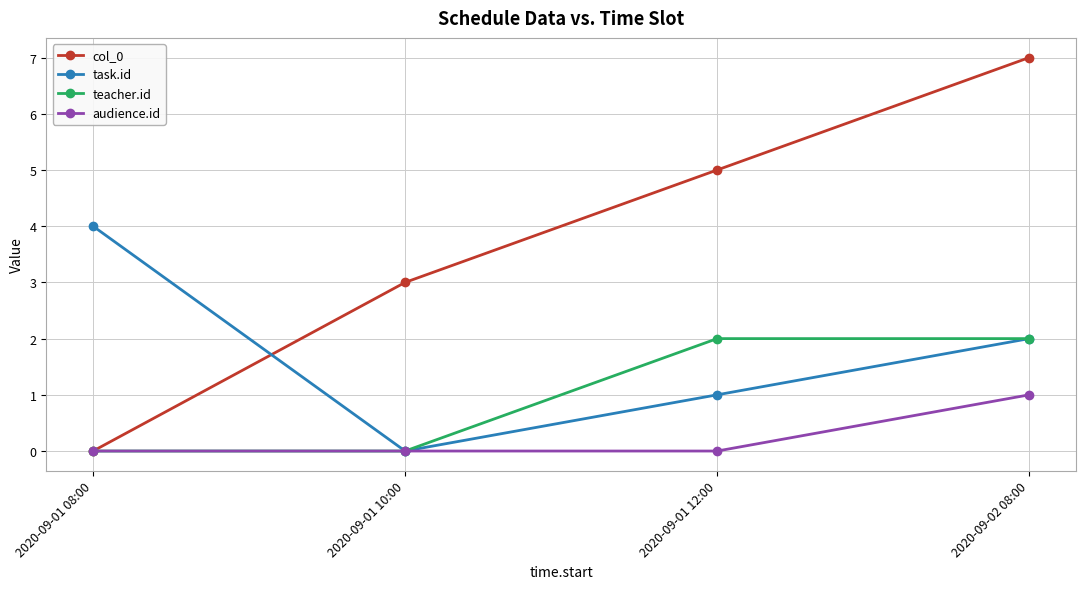

Which series changed the most between 2020-09-01 08:00 and 2020-09-01 12:00?

col_0